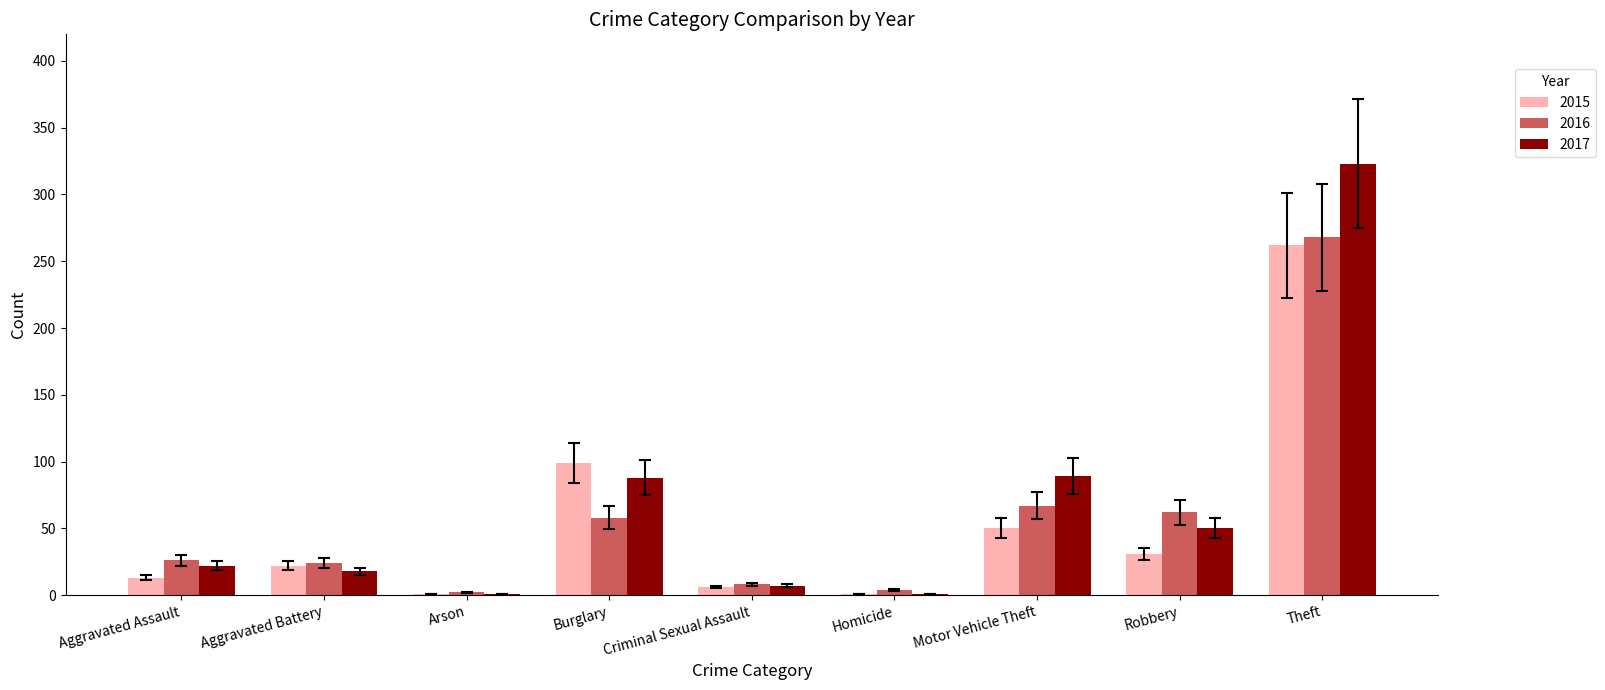

What is the sum of all 2017 values?

599